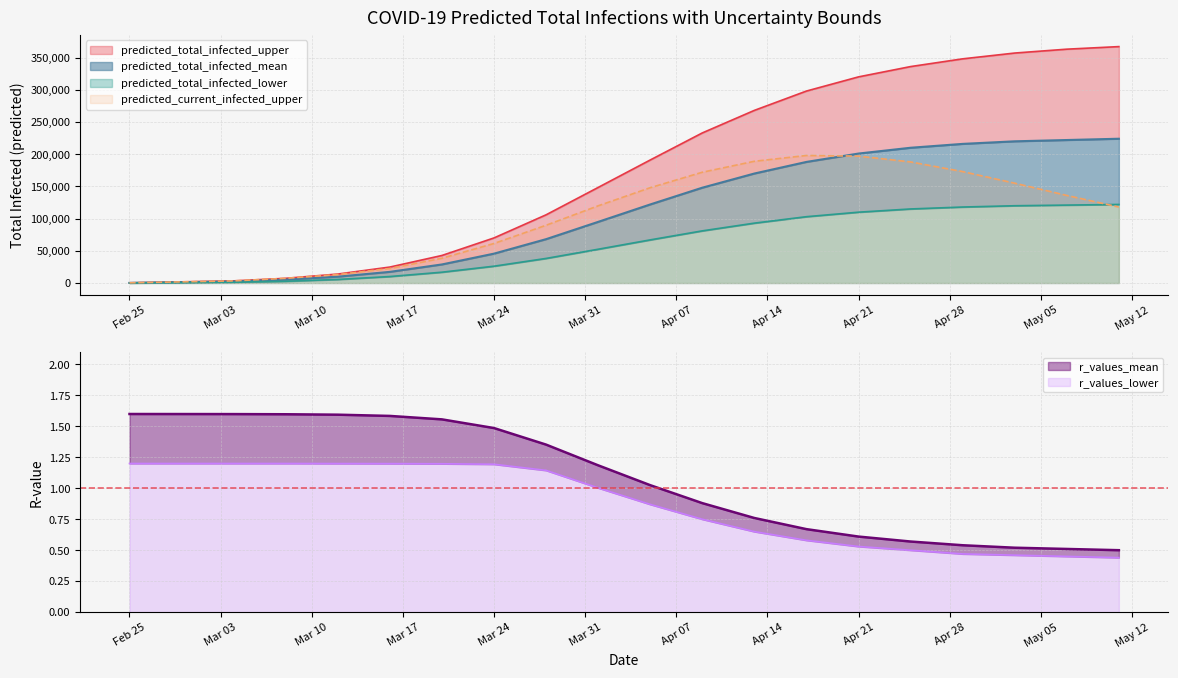

The r_values_lower series shows 1.6 at Feb 25. True or false?

False